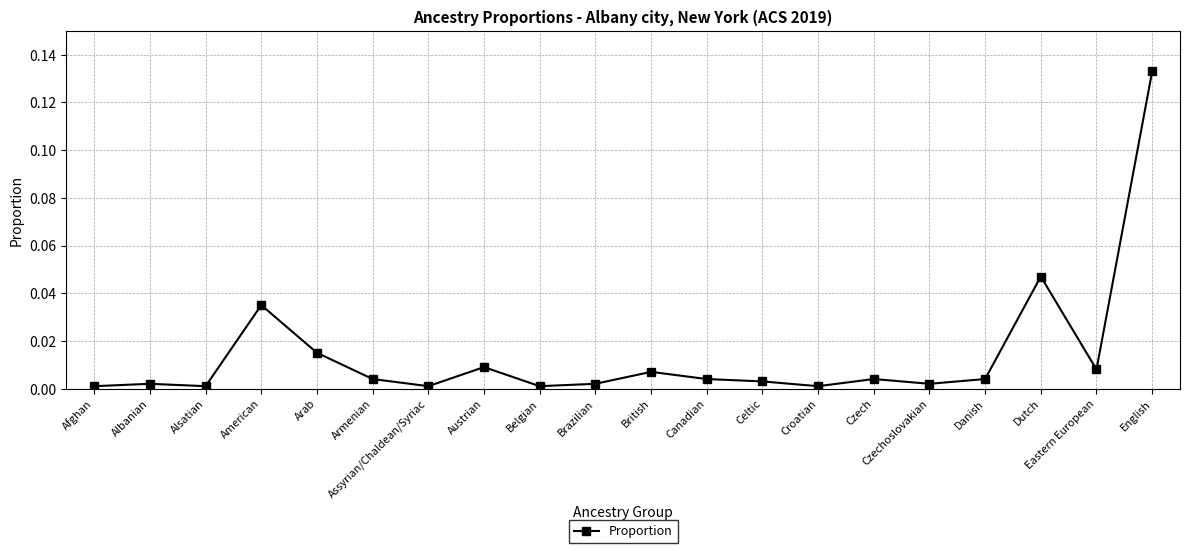

What position from the left is Brazilian?

10